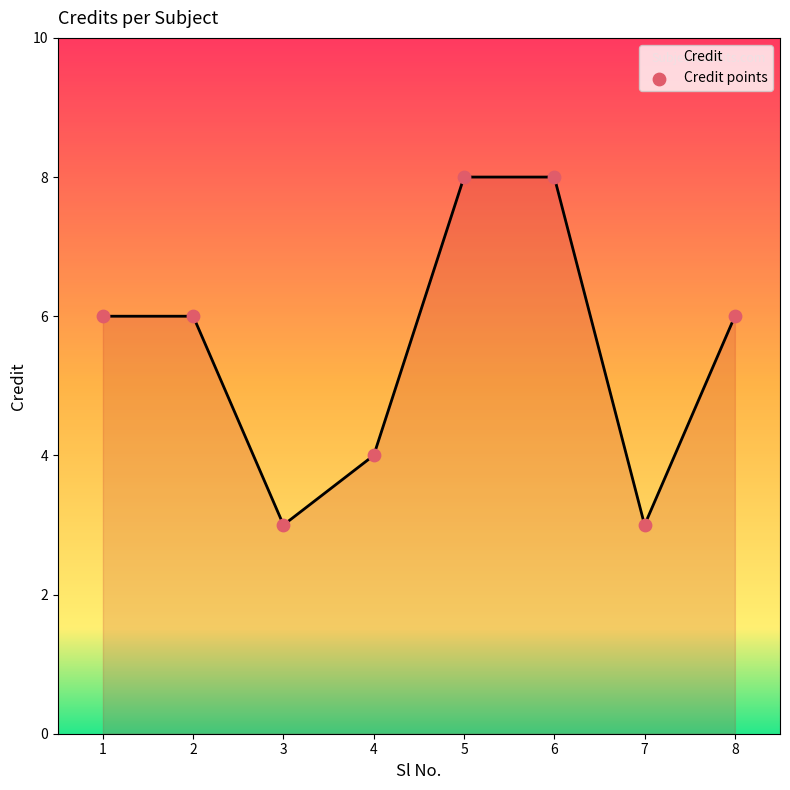

What is the change in value from 1 to 3?

-3